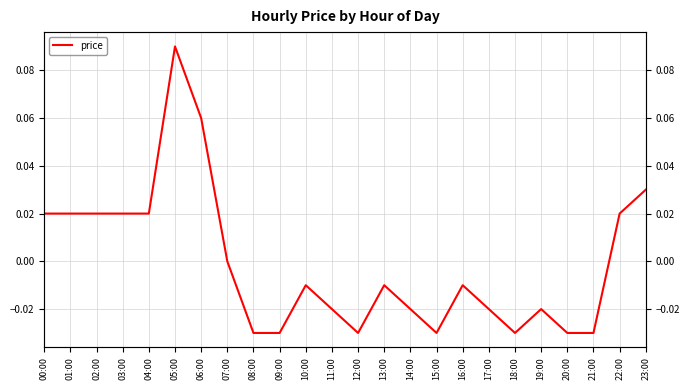

True or false: the data shows -0.1 at 20:00.

False